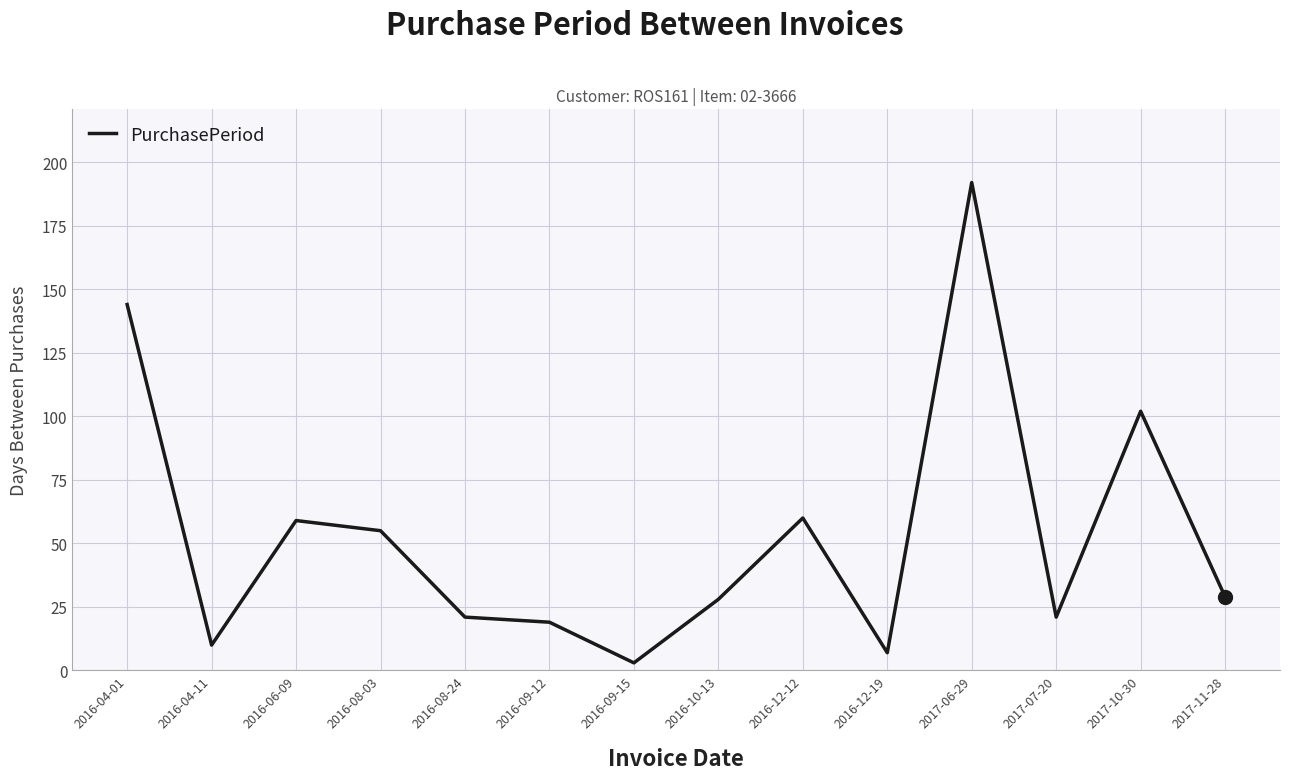

What is the change in value from 2016-09-12 to 2016-12-19?

-12